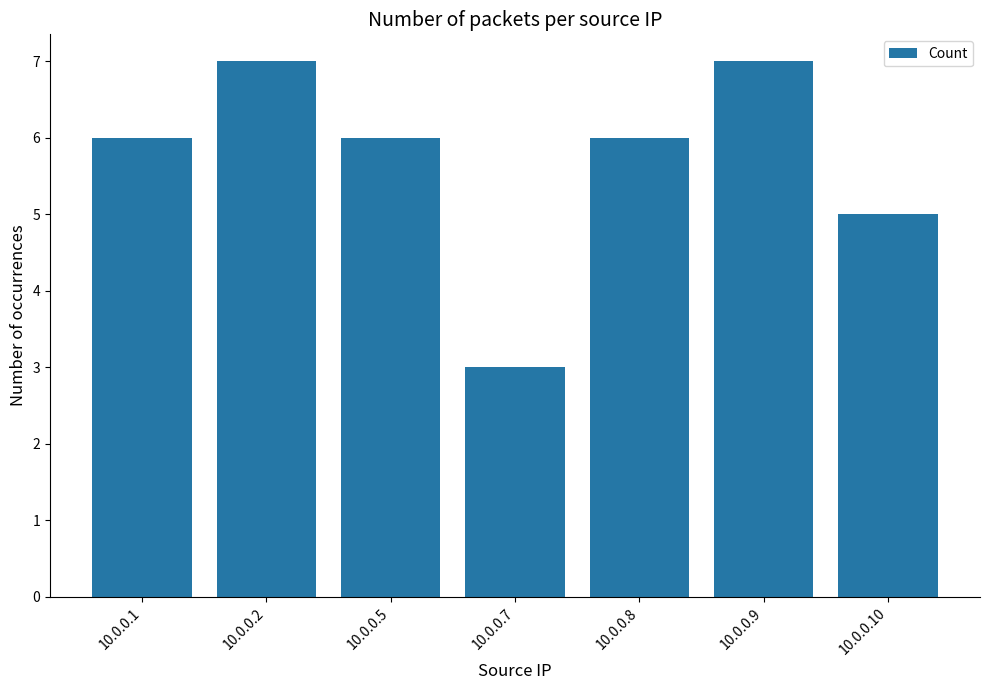

The value at 10.0.0.1 is 4. True or false?

False